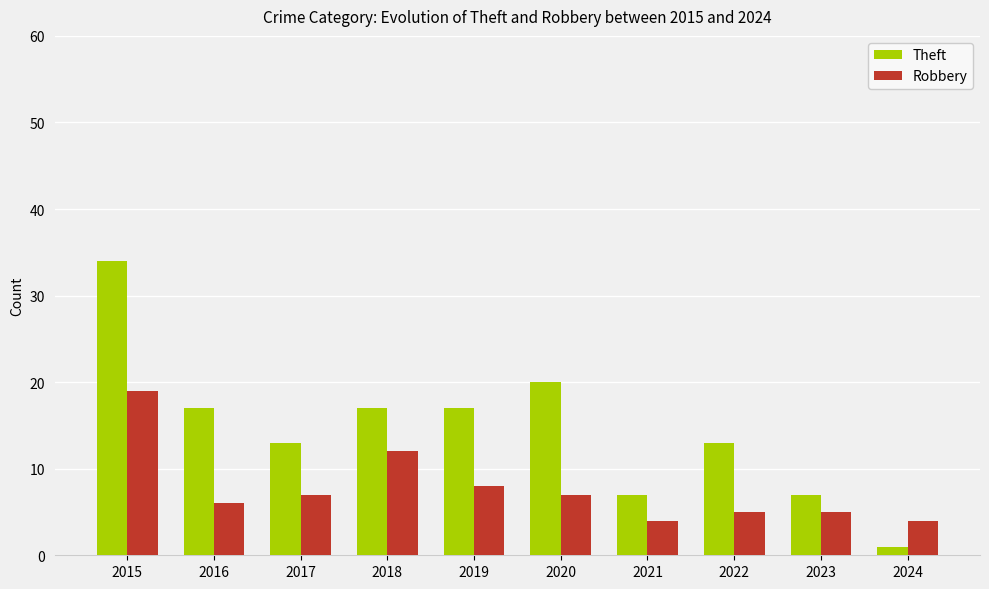

What is the difference between the maximum and minimum values in the Robbery series?

15